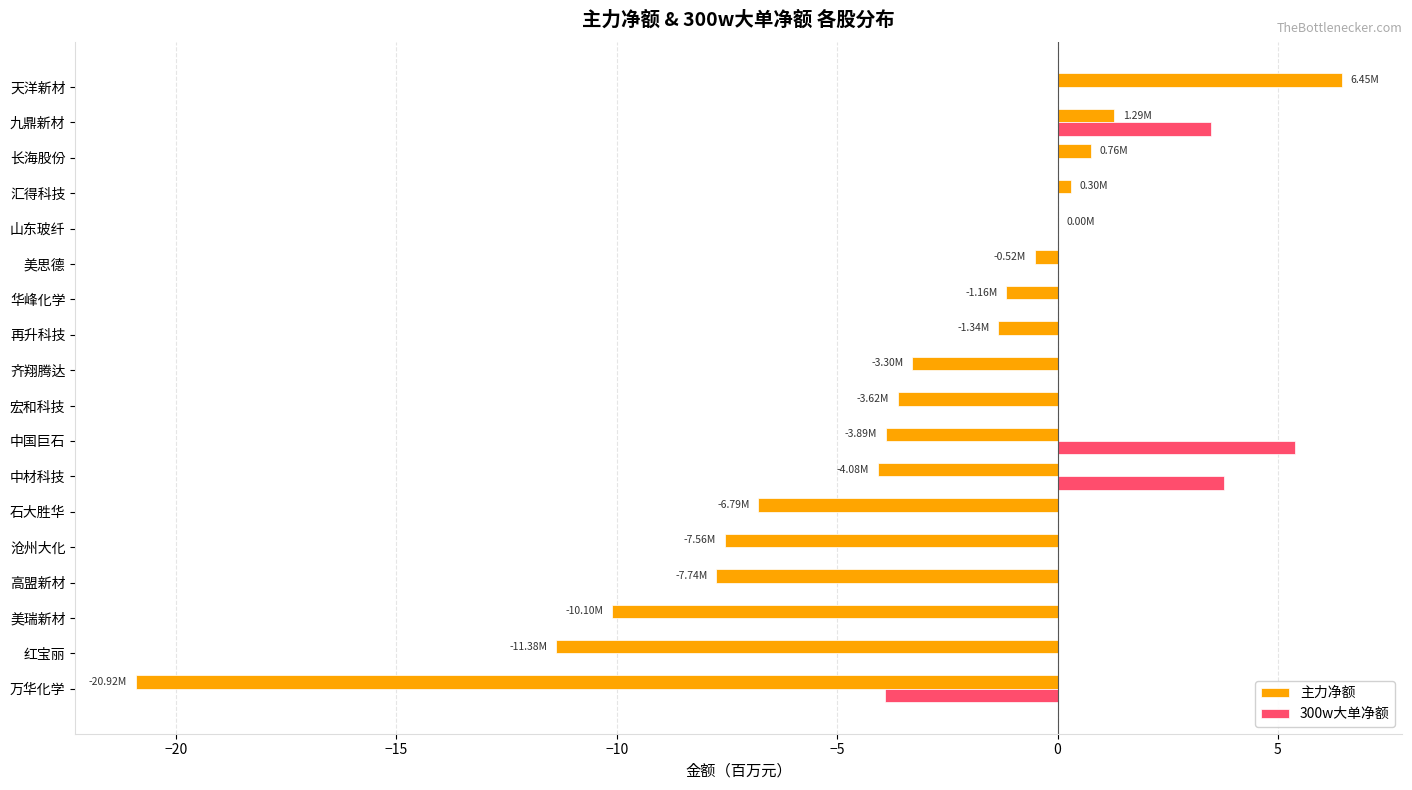

Is the value of 300w大单净额 at 中材科技 greater than the value of 主力净额 at 汇得科技?

Yes